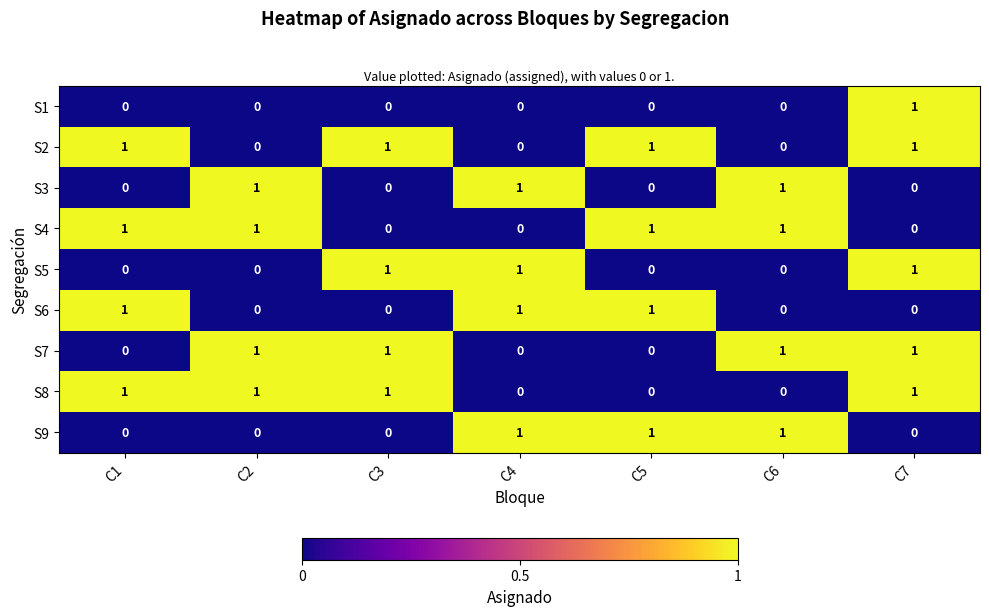

At which category is the sum across all series the highest?

C7